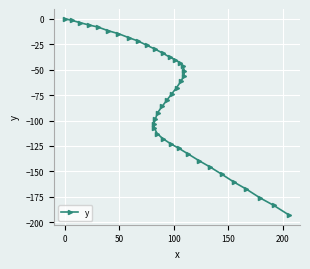

How many data points are less than -67?

21